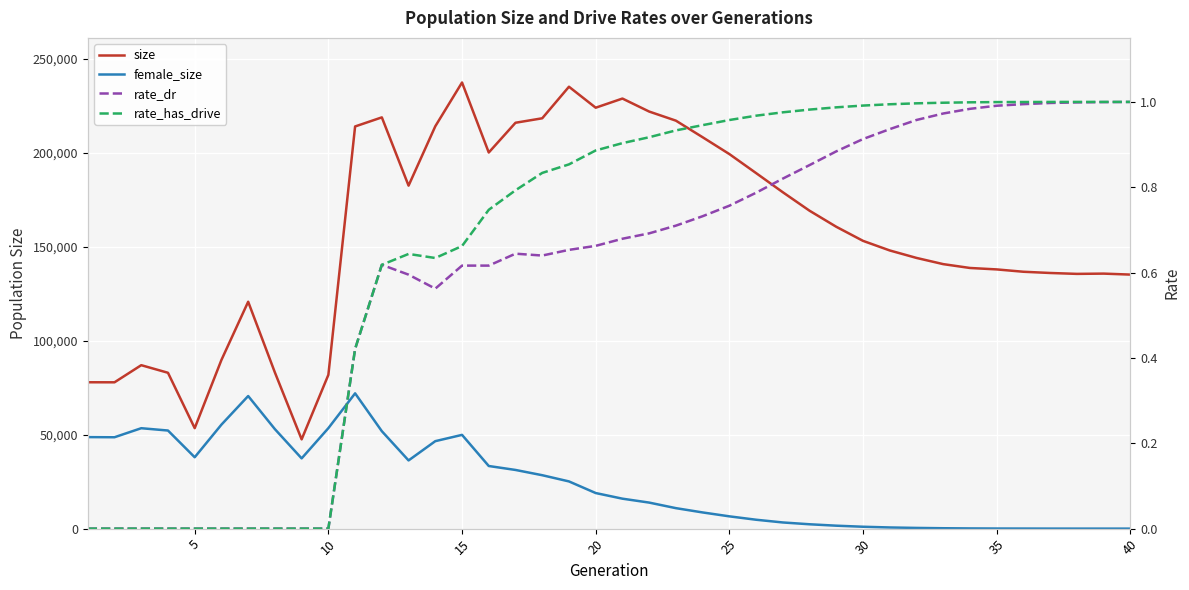

What is the value of the female_size point at the 17th from the left?

31227.0